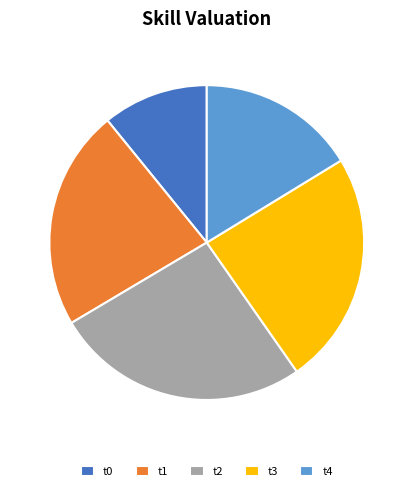

Count the number of slices in the pie.

5